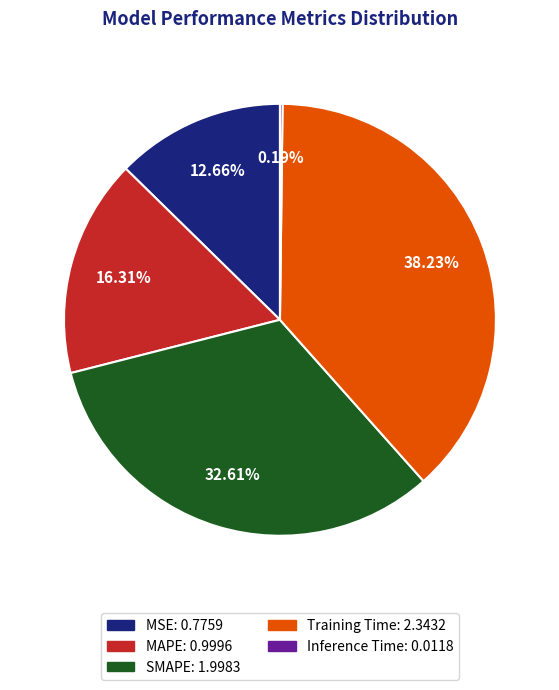

Is MAPE the majority of the pie?

No